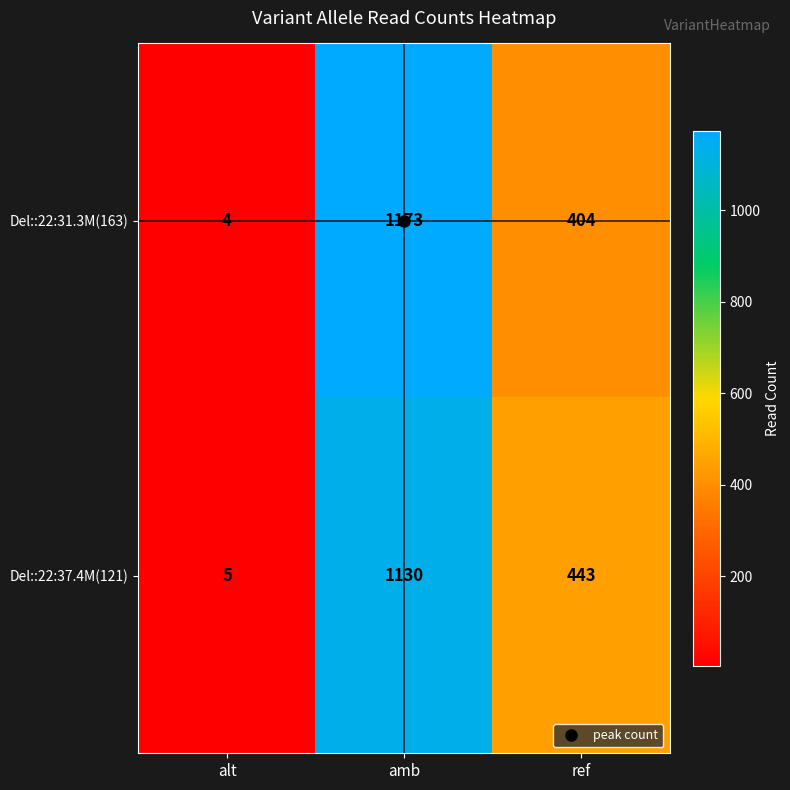

Rank the series at amb from highest to lowest value.

Del::22:31.3M(163), Del::22:37.4M(121)